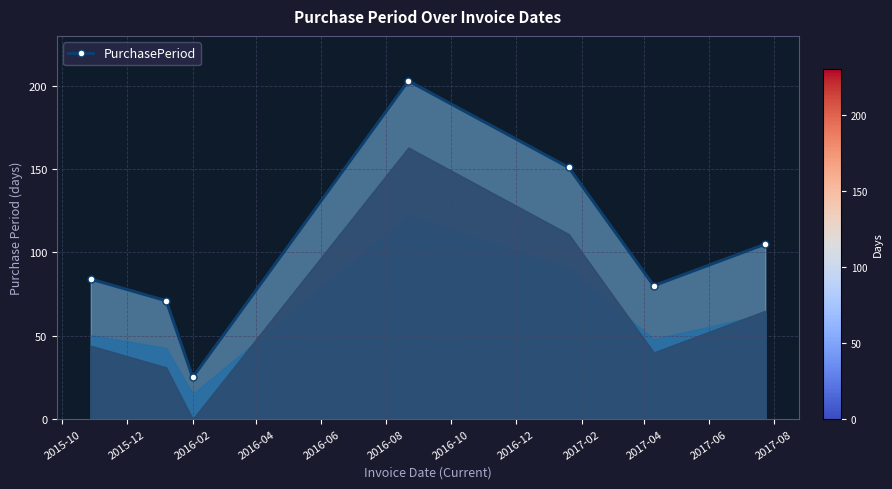

True or false: there are more than 2 points higher than both neighbors.

False